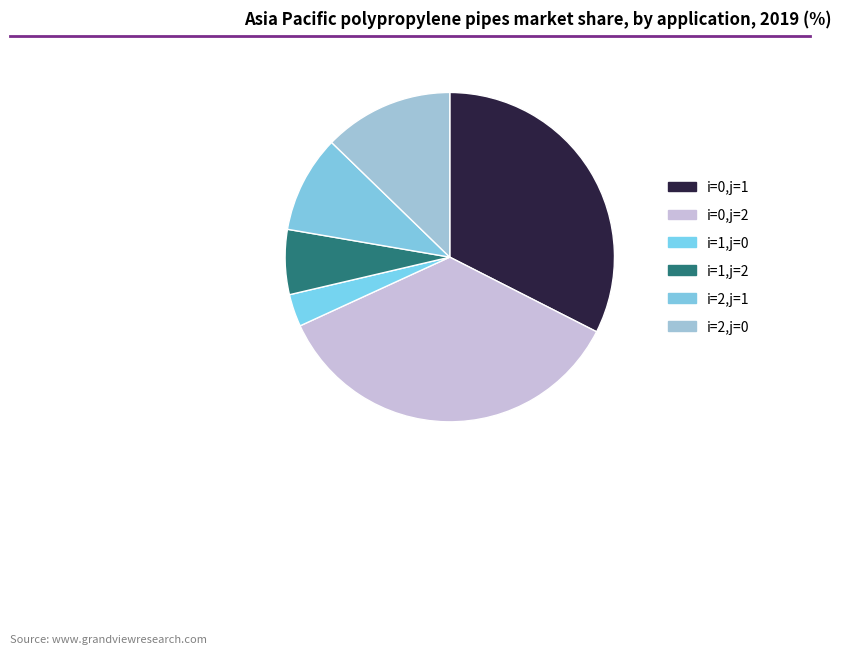

Is it true that i=1,j=0 is 15% of the pie?

False